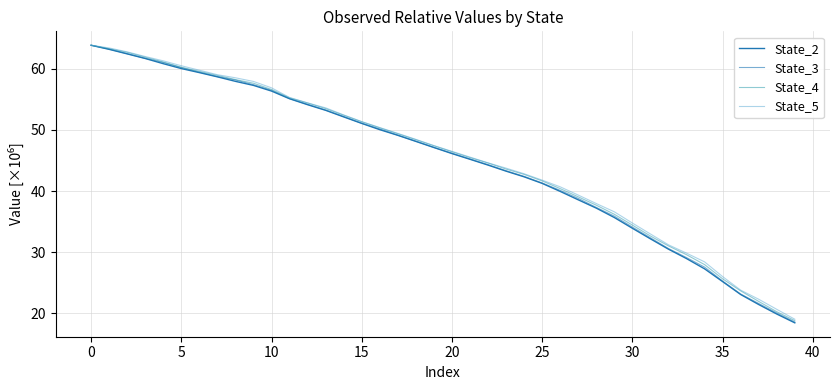

Does the chart have visible grid lines?

Yes